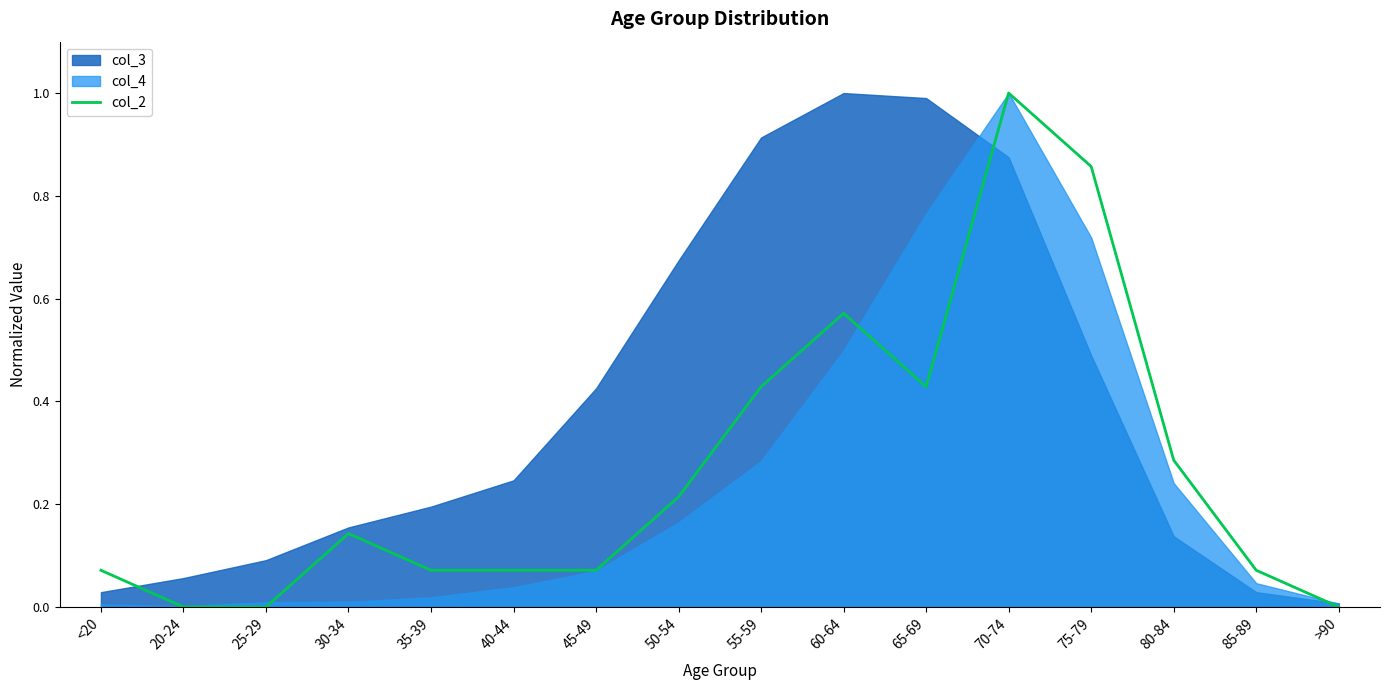

At which category does the data reach its first local valley?

65-69